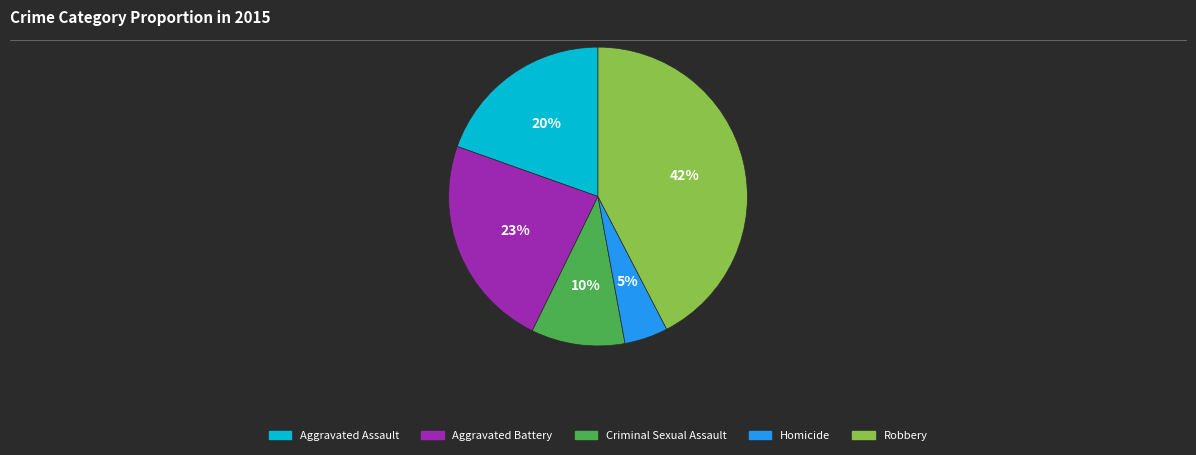

Do Criminal Sexual Assault and Aggravated Assault together represent more than half of the pie?

No